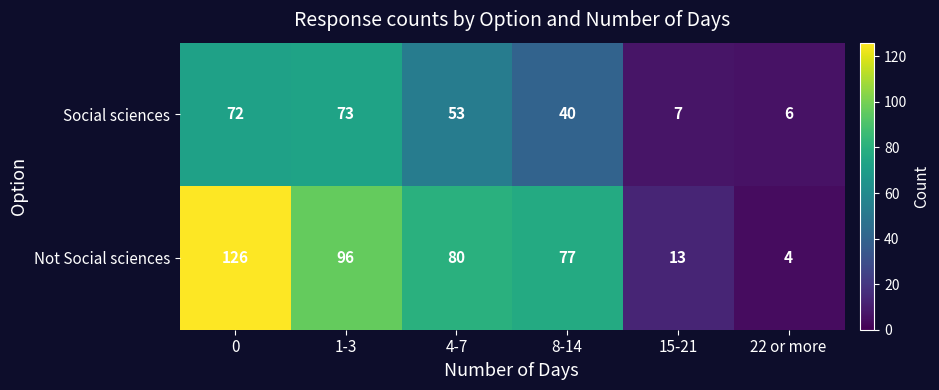

What is the minimum value shown in the chart?

4